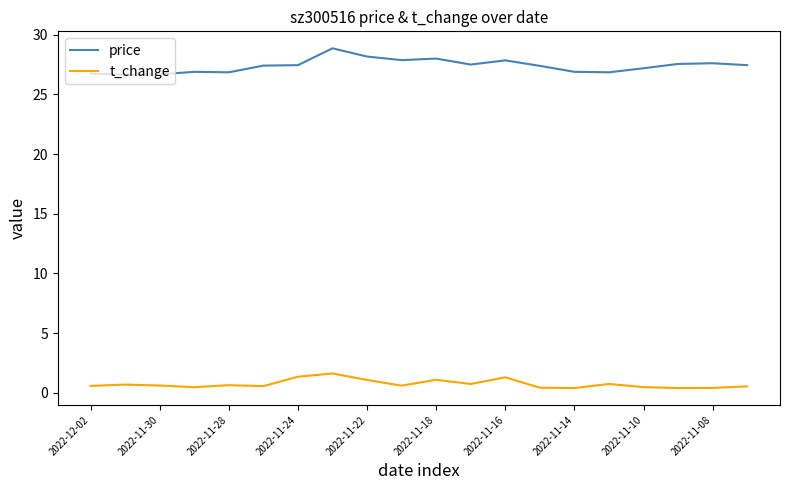

Which series has the widest spread of values?

price